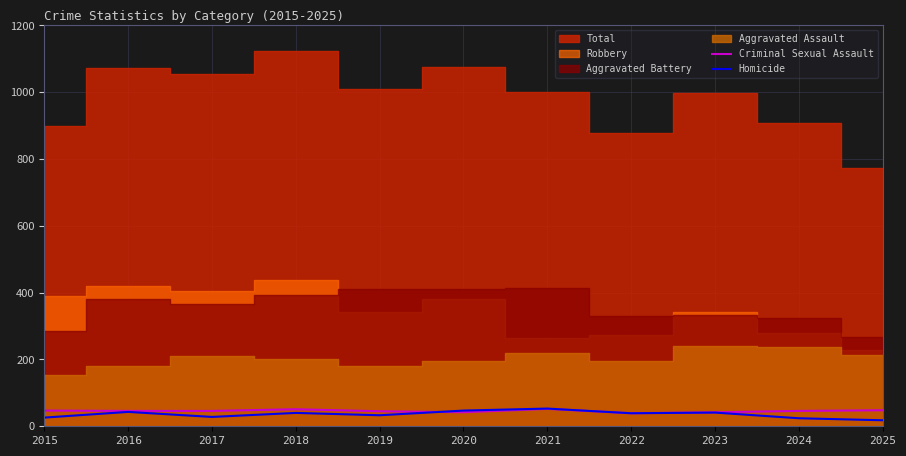

The value of Criminal Sexual Assault at 2023 is 71. True or false?

False